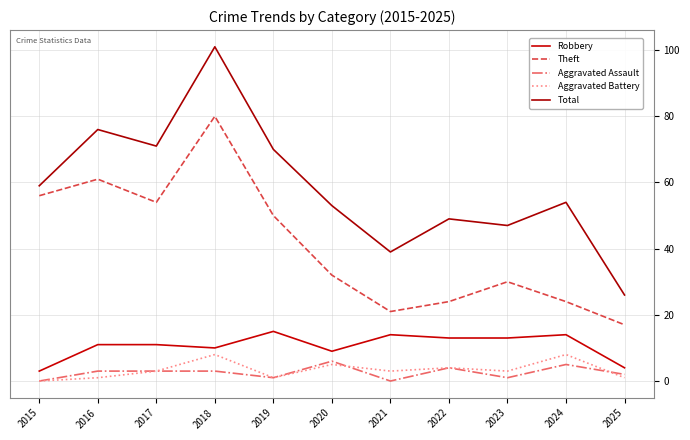

What is the difference between the highest and lowest values at 2017?

68